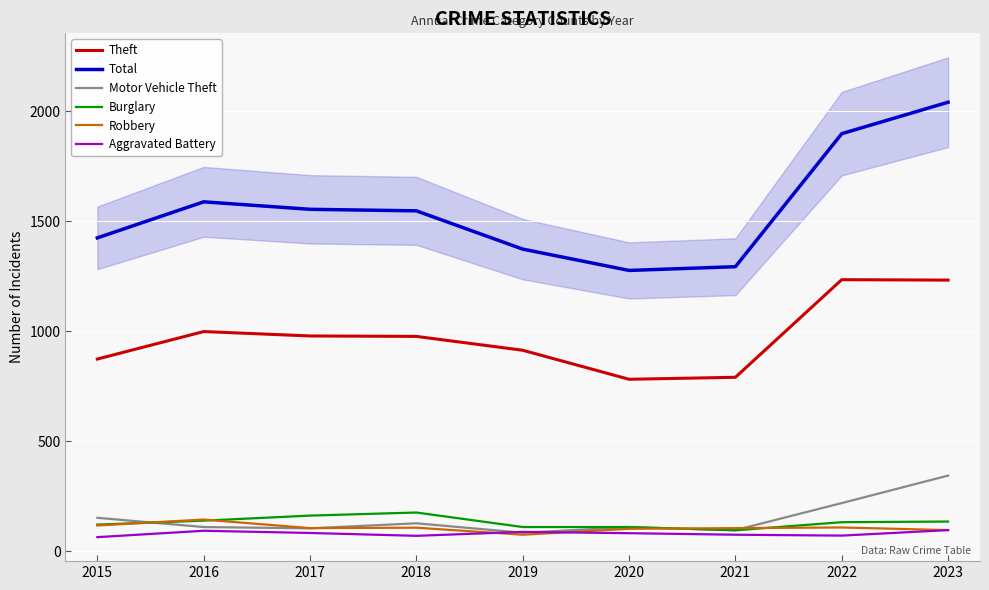

What is the sum of all Total values?

14003